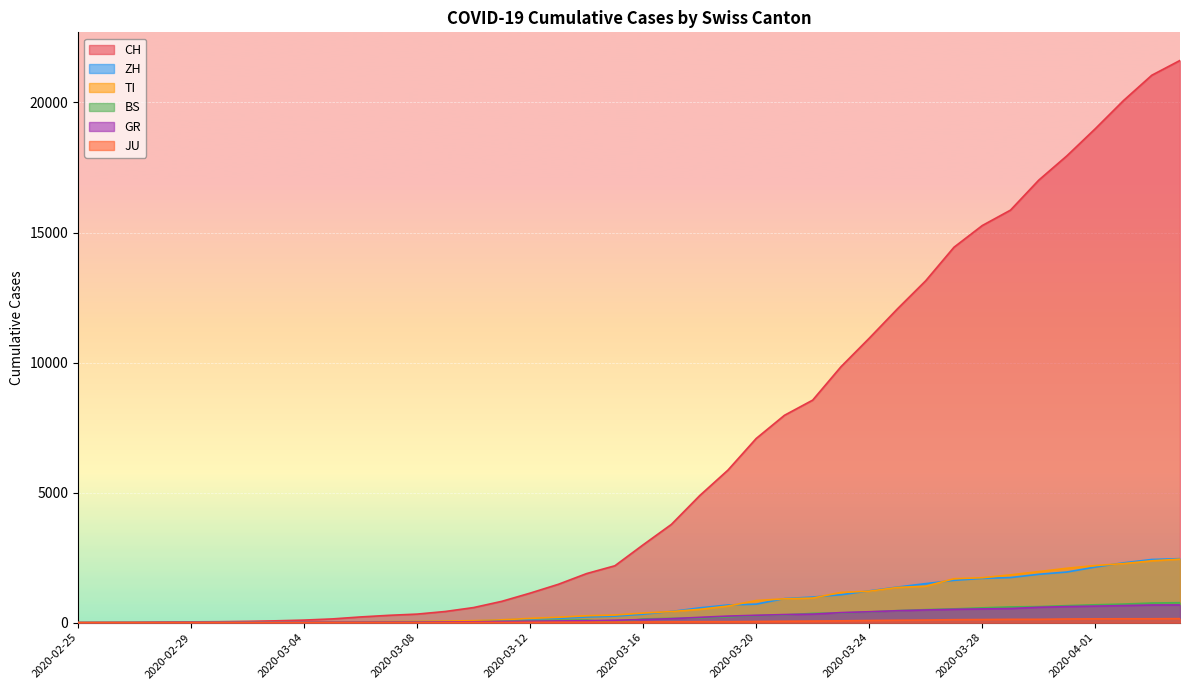

Reading left to right, transcribe all the data shown in this chart.

CH: 2020-02-25=0	2020-02-26=4	2020-02-27=8	2020-02-28=20	2020-02-29=30	2020-03-01=36	2020-03-02=50	2020-03-03=70	2020-03-04=98	2020-03-05=143	2020-03-06=219	2020-03-07=281	2020-03-08=328	2020-03-09=429	2020-03-10=580	2020-03-11=820	2020-03-12=1135	2020-03-13=1475	2020-03-14=1887	2020-03-15=2187	2020-03-16=2993	2020-03-17=3778	2020-03-18=4883	2020-03-19=5864	2020-03-20=7080	2020-03-21=7972	2020-03-22=8556	2020-03-23=9839	2020-03-24=10935	2020-03-25=12066	2020-03-26=13146	2020-03-27=14434	2020-03-28=15268	2020-03-29=15861	2020-03-30=17014	2020-03-31=17953	2020-04-01=18990	2020-04-02=20074	2020-04-03=21047	2020-04-04=21617
ZH: 2020-02-25=0	2020-02-26=0	2020-02-27=2	2020-02-28=2	2020-02-29=6	2020-03-01=7	2020-03-02=10	2020-03-03=13	2020-03-04=15	2020-03-05=23	2020-03-06=29	2020-03-07=34	2020-03-08=40	2020-03-09=49	2020-03-10=62	2020-03-11=101	2020-03-12=140	2020-03-13=163	2020-03-14=218	2020-03-15=250	2020-03-16=326	2020-03-17=429	2020-03-18=568	2020-03-19=679	2020-03-20=711	2020-03-21=925	2020-03-22=984	2020-03-23=1073	2020-03-24=1221	2020-03-25=1368	2020-03-26=1500	2020-03-27=1627	2020-03-28=1701	2020-03-29=1733	2020-03-30=1859	2020-03-31=1947	2020-04-01=2136	2020-04-02=2300	2020-04-03=2428	2020-04-04=2461
TI: 2020-02-25=0	2020-02-26=1	2020-02-27=1	2020-02-28=1	2020-02-29=2	2020-03-01=2	2020-03-02=4	2020-03-03=8	2020-03-04=13	2020-03-05=25	2020-03-06=28	2020-03-07=41	2020-03-08=49	2020-03-09=61	2020-03-10=75	2020-03-11=108	2020-03-12=163	2020-03-13=206	2020-03-14=265	2020-03-15=293	2020-03-16=368	2020-03-17=426	2020-03-18=511	2020-03-19=638	2020-03-20=849	2020-03-21=916	2020-03-22=945	2020-03-23=1162	2020-03-24=1209	2020-03-25=1354	2020-03-26=1401	2020-03-27=1688	2020-03-28=1727	2020-03-29=1837	2020-03-30=1962	2020-03-31=2091	2020-04-01=2195	2020-04-02=2271	2020-04-03=2377	2020-04-04=2442
BS: 2020-02-25=0	2020-02-26=0	2020-02-27=1	2020-02-28=1	2020-02-29=1	2020-03-01=1	2020-03-02=1	2020-03-03=3	2020-03-04=3	2020-03-05=8	2020-03-06=15	2020-03-07=21	2020-03-08=24	2020-03-09=28	2020-03-10=33	2020-03-11=49	2020-03-12=73	2020-03-13=92	2020-03-14=100	2020-03-15=0	2020-03-16=143	2020-03-17=164	2020-03-18=181	2020-03-19=220	2020-03-20=270	2020-03-21=297	2020-03-22=356	2020-03-23=374	2020-03-24=410	2020-03-25=462	2020-03-26=501	2020-03-27=530	2020-03-28=569	2020-03-29=605	2020-03-30=617	2020-03-31=653	2020-04-01=687	2020-04-02=714	2020-04-03=754	2020-04-04=767
GR: 2020-02-25=0	2020-02-26=2	2020-02-27=2	2020-02-28=6	2020-02-29=6	2020-03-01=6	2020-03-02=9	2020-03-03=10	2020-03-04=13	2020-03-05=15	2020-03-06=16	2020-03-07=18	2020-03-08=19	2020-03-09=28	2020-03-10=32	2020-03-11=44	2020-03-12=53	2020-03-13=65	2020-03-14=73	2020-03-15=93	2020-03-16=118	2020-03-17=152	2020-03-18=204	2020-03-19=252	2020-03-20=283	2020-03-21=311	2020-03-22=327	2020-03-23=386	2020-03-24=419	2020-03-25=458	2020-03-26=487	2020-03-27=513	2020-03-28=527	2020-03-29=542	2020-03-30=591	2020-03-31=617	2020-04-01=635	2020-04-02=655	2020-04-03=678	2020-04-04=680
JU: 2020-02-25=0	2020-02-26=0	2020-02-27=1	2020-02-28=1	2020-02-29=1	2020-03-01=1	2020-03-02=1	2020-03-03=2	2020-03-04=2	2020-03-05=4	2020-03-06=4	2020-03-07=5	2020-03-08=5	2020-03-09=7	2020-03-10=7	2020-03-11=7	2020-03-12=12	2020-03-13=17	2020-03-14=18	2020-03-15=19	2020-03-16=25	2020-03-17=29	2020-03-18=36	2020-03-19=36	2020-03-20=44	2020-03-21=54	2020-03-22=61	2020-03-23=69	2020-03-24=82	2020-03-25=92	2020-03-26=100	2020-03-27=114	2020-03-28=119	2020-03-29=127	2020-03-30=128	2020-03-31=140	2020-04-01=145	2020-04-02=149	2020-04-03=149	2020-04-04=154